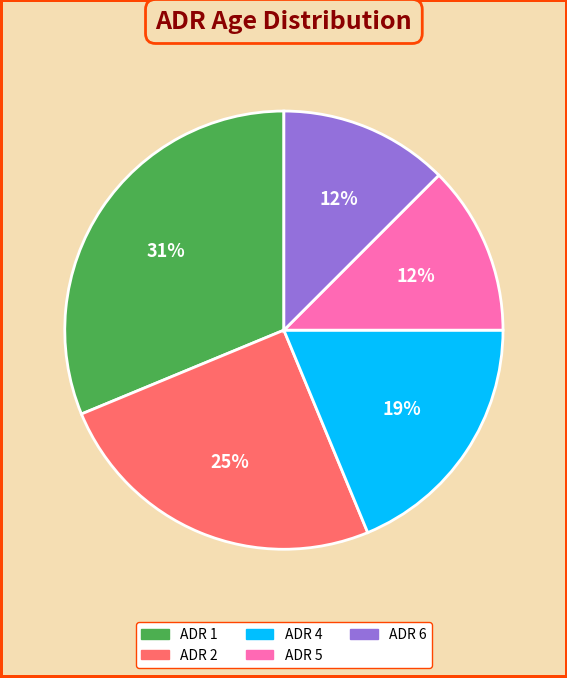

To the nearest percent, what is the average slice percentage?

20%